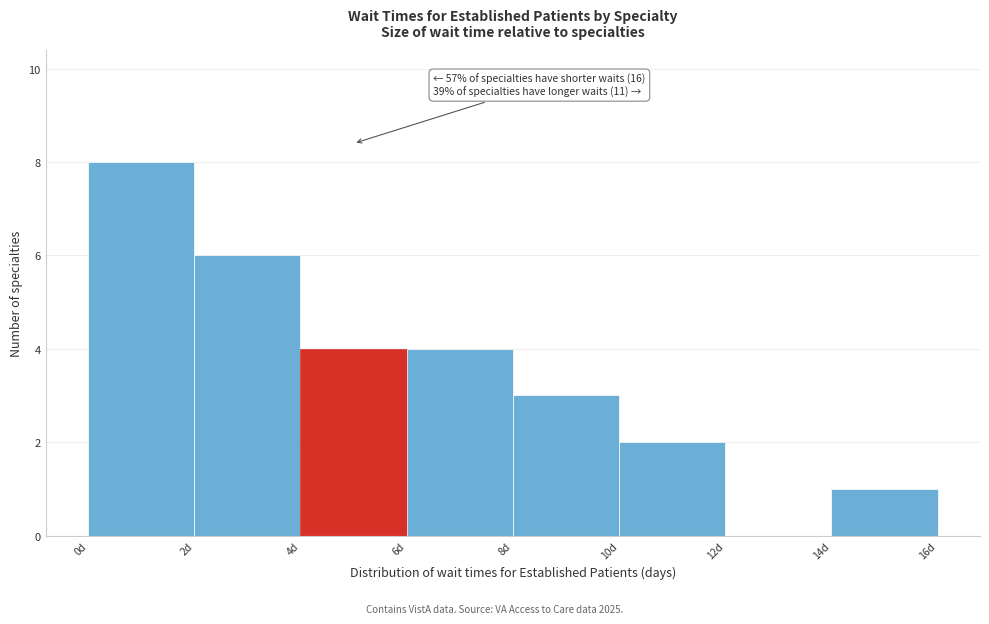

Over which range of the x-axis is the bar tallest?

0 to 2